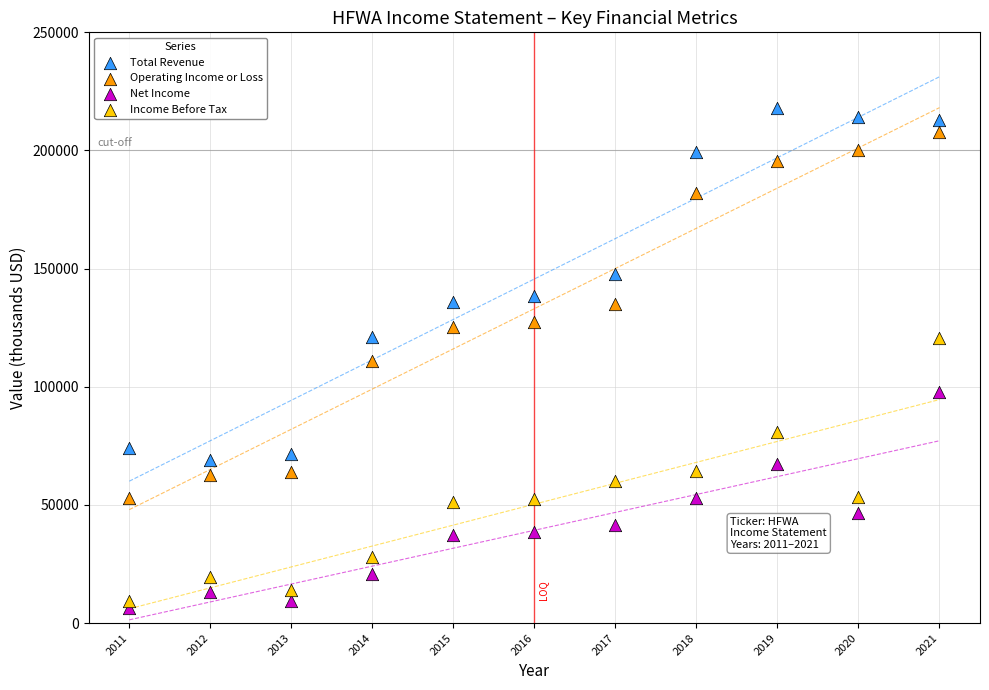

Which series reaches the minimum Y coordinate?

Net Income